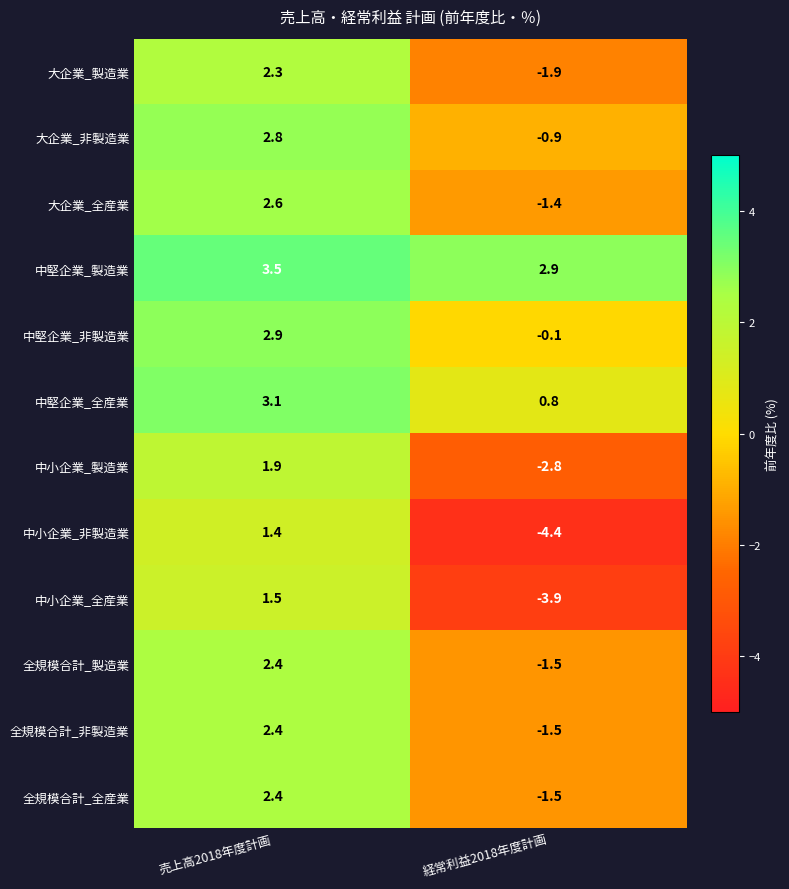

Reading left to right, list all the values displayed in this chart.

大企業_製造業: 売上高2018年度計画=2.3	経常利益2018年度計画=-1.9
大企業_非製造業: 売上高2018年度計画=2.8	経常利益2018年度計画=-0.9
大企業_全産業: 売上高2018年度計画=2.6	経常利益2018年度計画=-1.4
中堅企業_製造業: 売上高2018年度計画=3.5	経常利益2018年度計画=2.9
中堅企業_非製造業: 売上高2018年度計画=2.9	経常利益2018年度計画=-0.1
中堅企業_全産業: 売上高2018年度計画=3.1	経常利益2018年度計画=0.8
中小企業_製造業: 売上高2018年度計画=1.9	経常利益2018年度計画=-2.8
中小企業_非製造業: 売上高2018年度計画=1.4	経常利益2018年度計画=-4.4
中小企業_全産業: 売上高2018年度計画=1.5	経常利益2018年度計画=-3.9
全規模合計_製造業: 売上高2018年度計画=2.4	経常利益2018年度計画=-1.5
全規模合計_非製造業: 売上高2018年度計画=2.4	経常利益2018年度計画=-1.5
全規模合計_全産業: 売上高2018年度計画=2.4	経常利益2018年度計画=-1.5